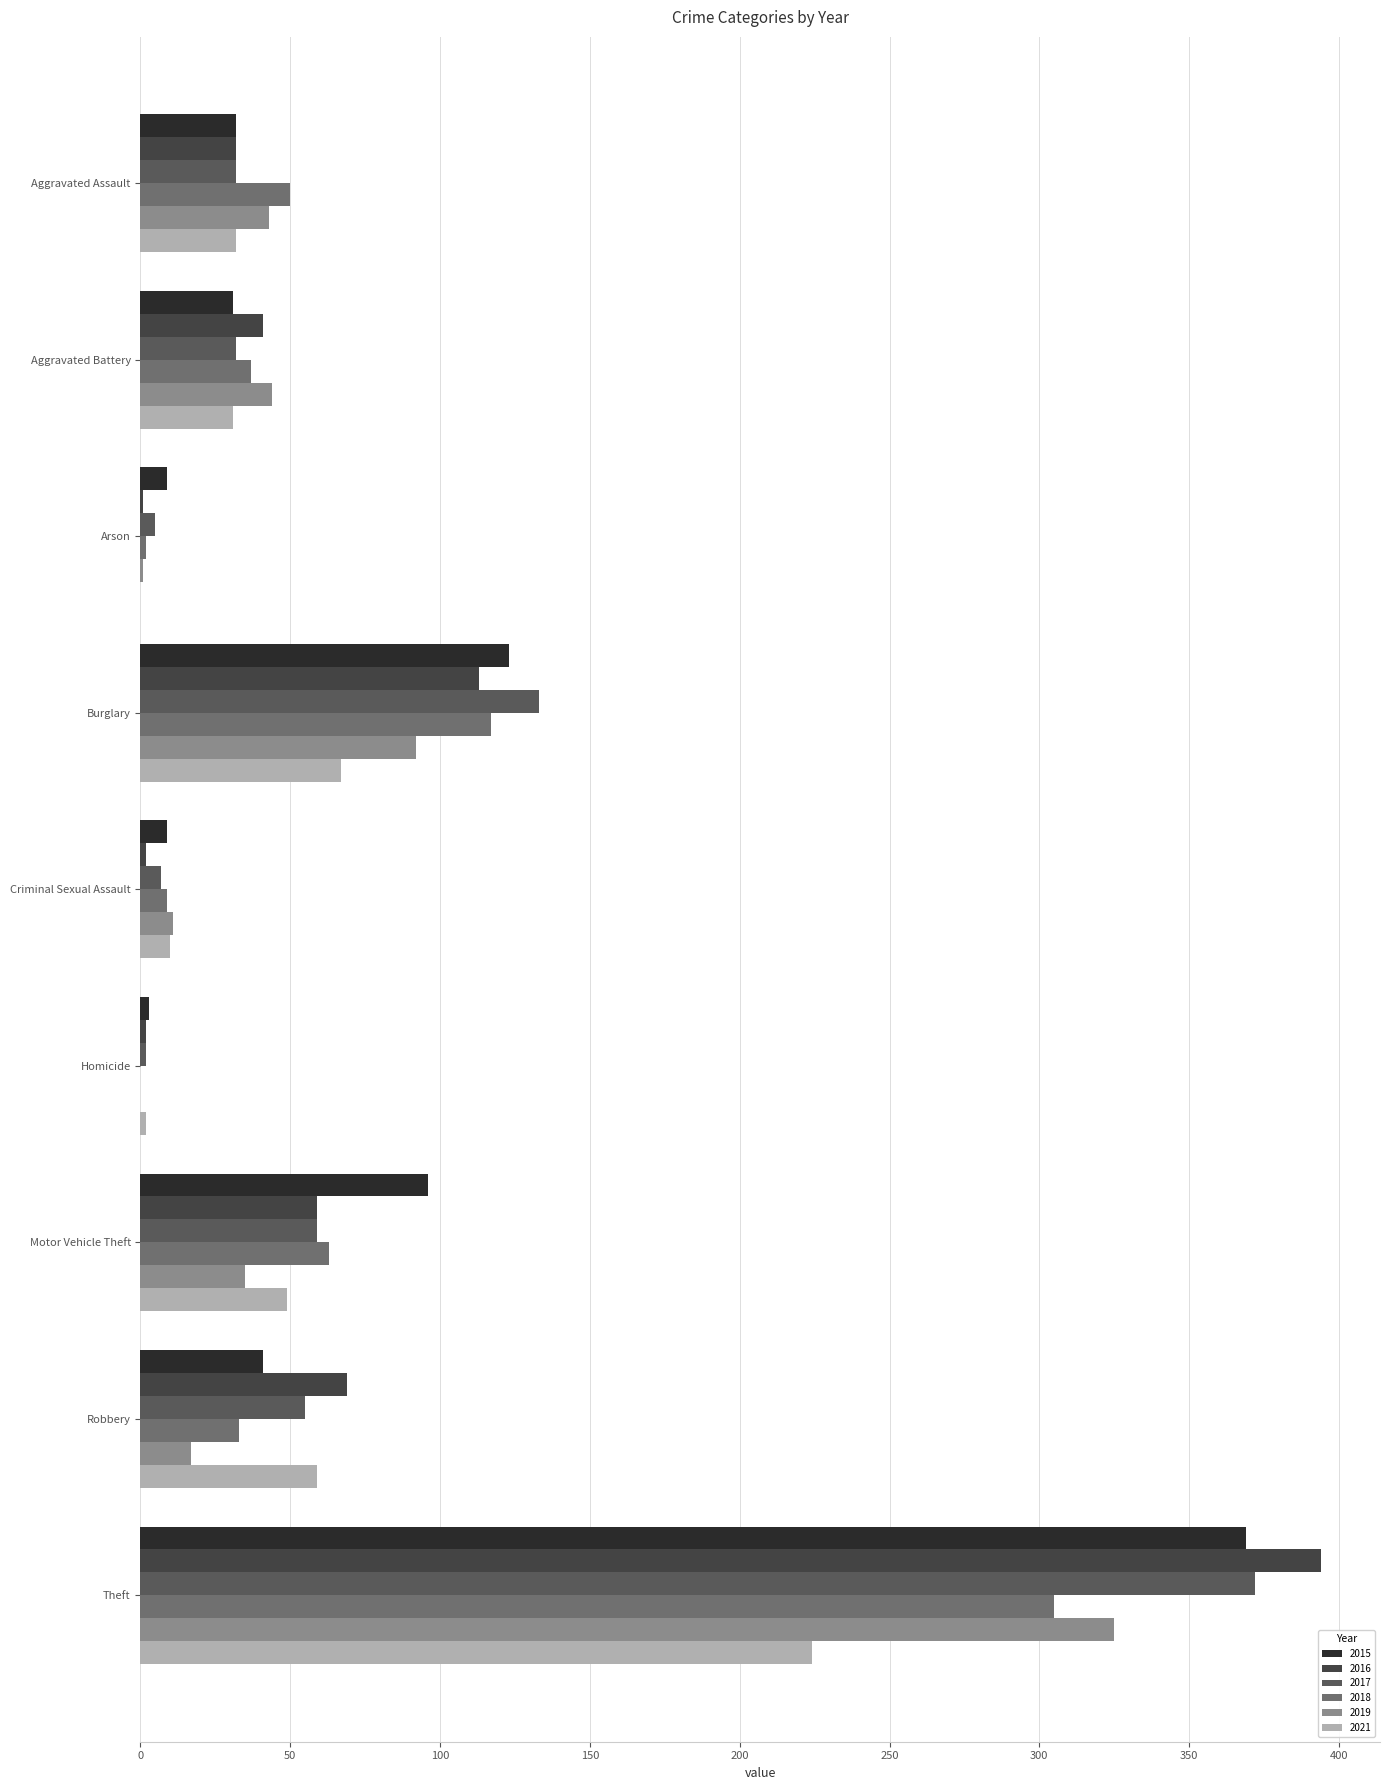

Reading left to right, transcribe all the data shown in this chart.

2015: 32	31	9	123	9	3	96	41	369
2016: 32	41	1	113	2	2	59	69	394
2017: 32	32	5	133	7	2	59	55	372
2018: 50	37	2	117	9	0	63	33	305
2019: 43	44	1	92	11	0	35	17	325
2021: 32	31	0	67	10	2	49	59	224